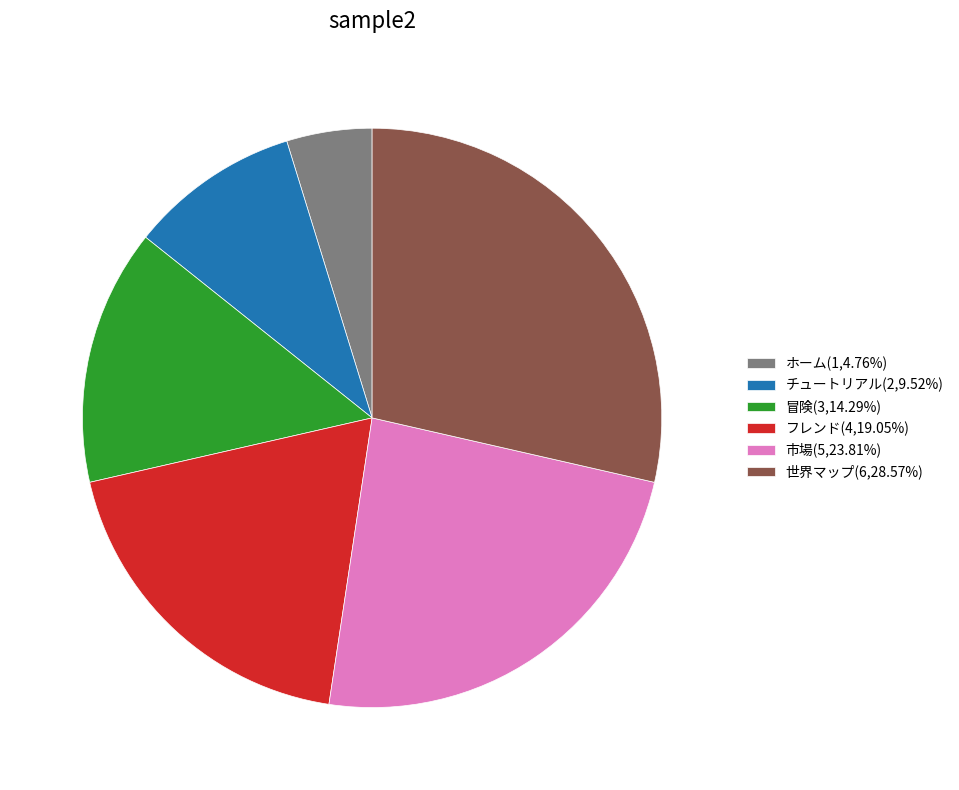

True or false: フレンド accounts for 19% of the total.

True